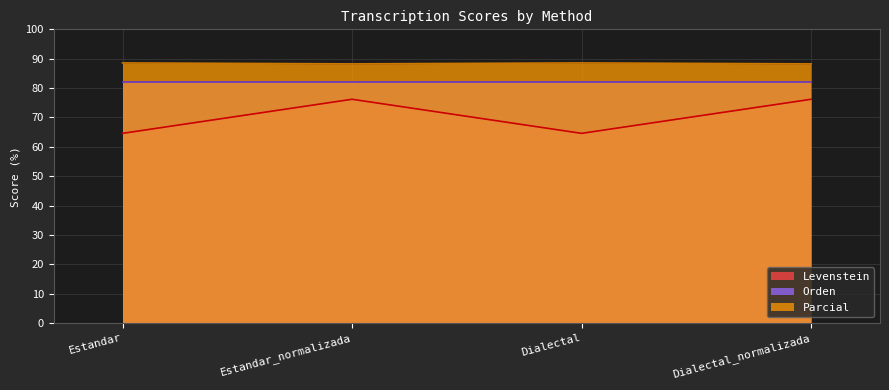

Where is the first local maximum for Levenstein?

Estandar_normalizada